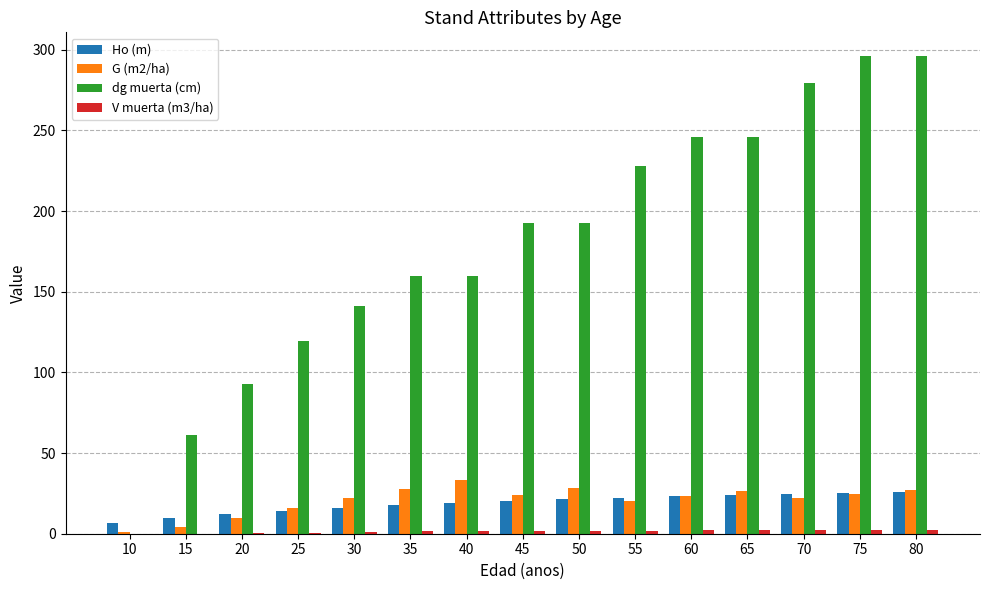

What is the maximum value for G (m2/ha)?

33.2